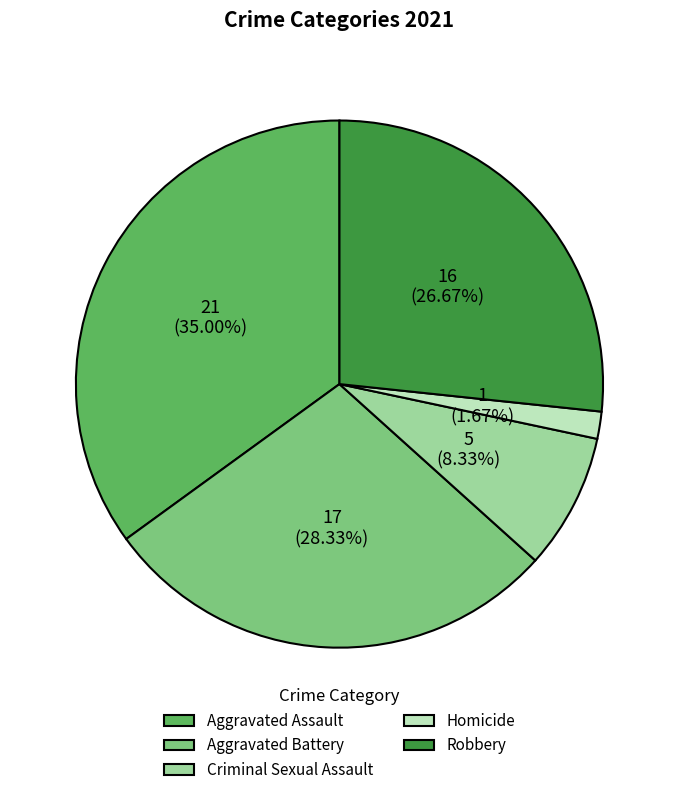

What is the ratio of the value at Aggravated Battery to the value at Aggravated Assault?

0.8